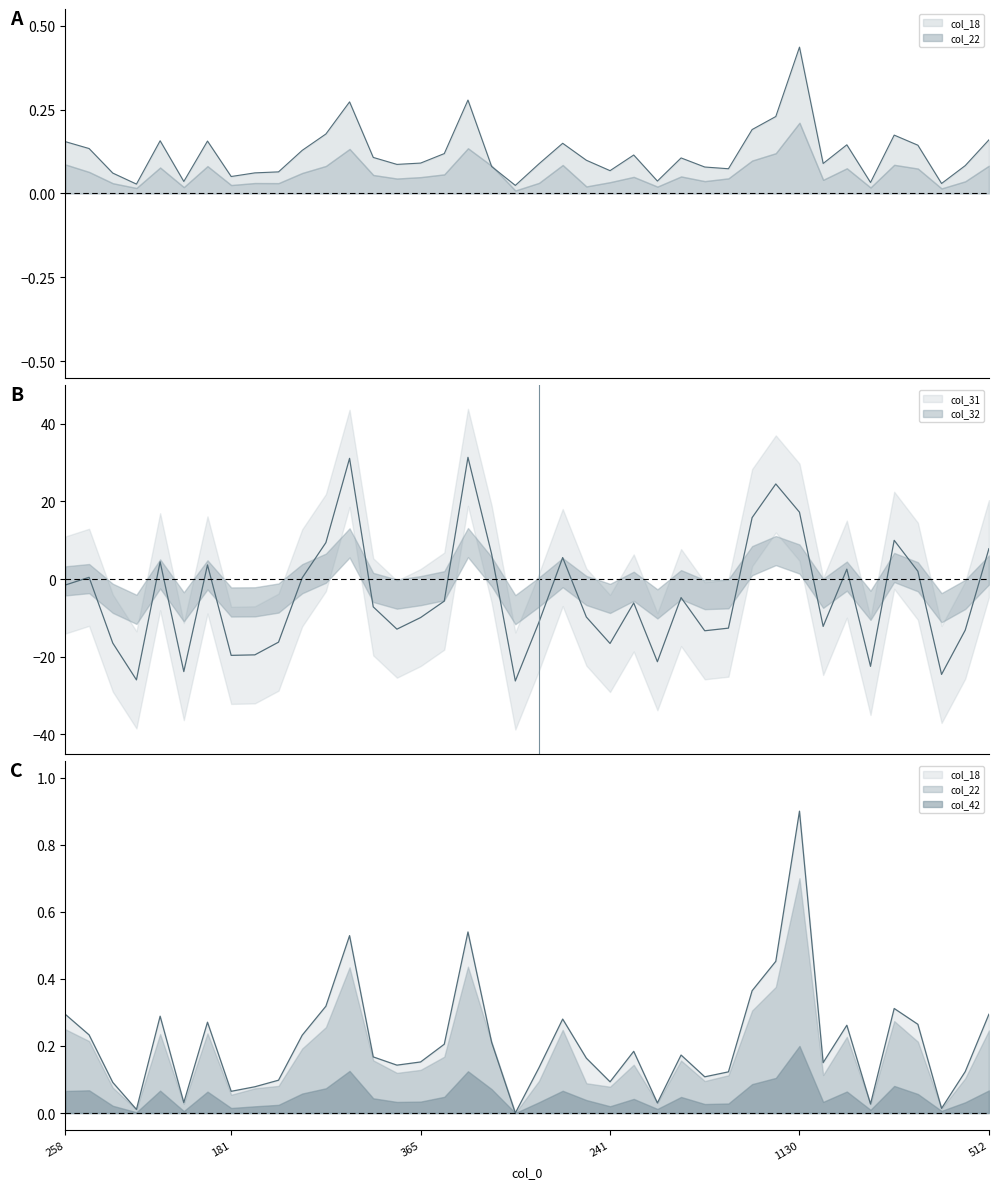

How many lines are shown in the chart?

3